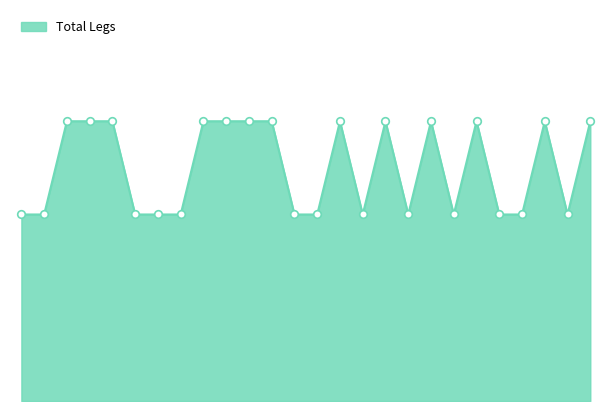

Does the chart have visible grid lines?

No